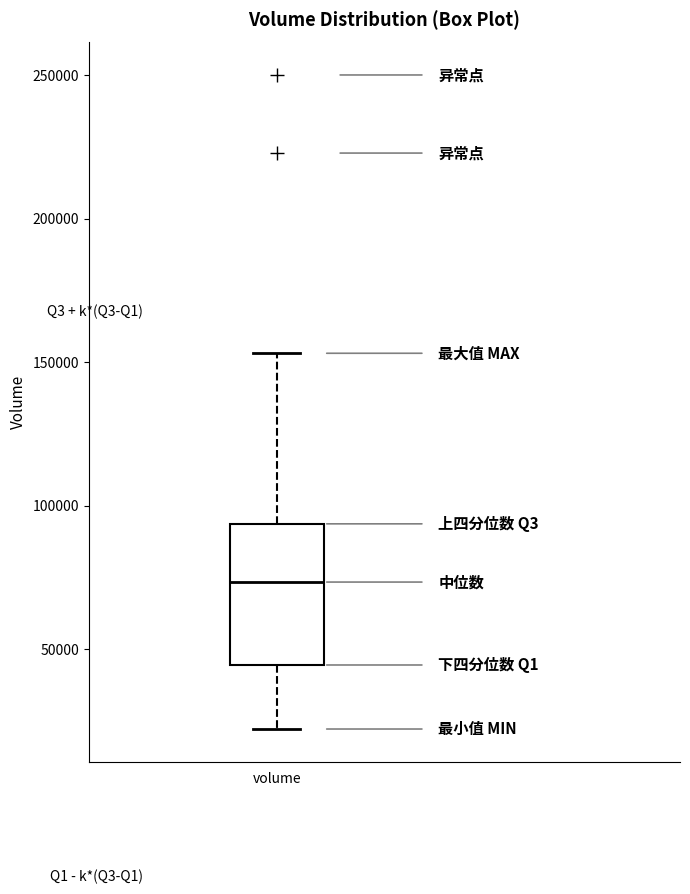

Transcribe this box plot: give where the median line is, the range the box spans, and where the two whiskers end, as read against the y-axis. The values are not printed on the chart, so give them approximately, as read against the axis.

median 75000, box 45000 to 95000, whiskers 20000 to 155000